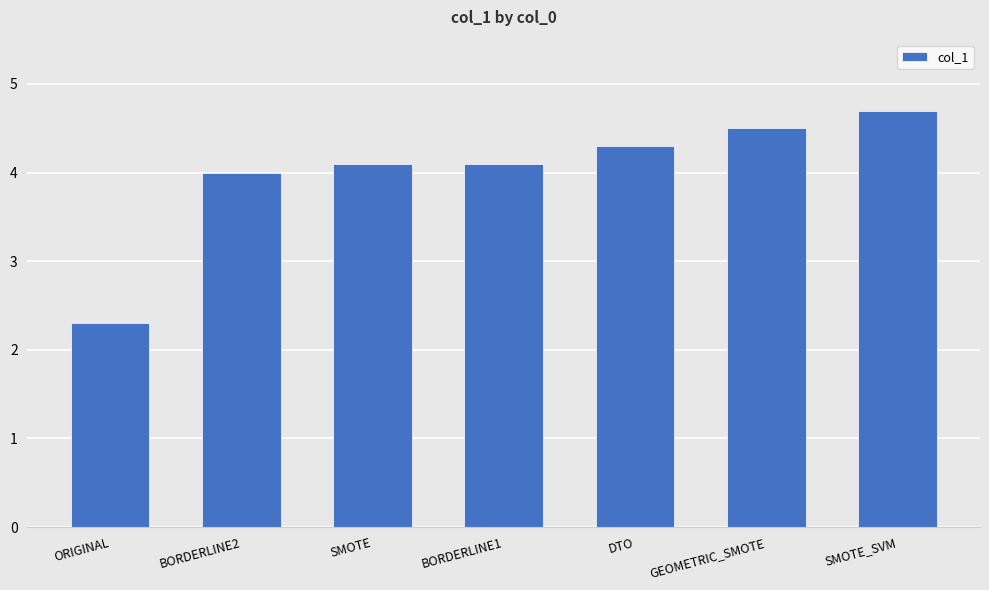

True or false: the data shows 4.0 at BORDERLINE2.

True